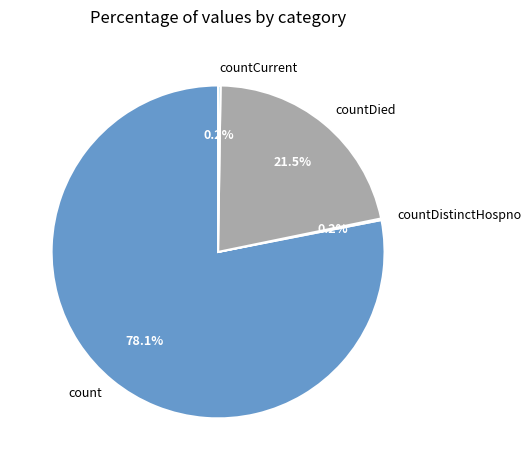

Approximately how many times larger is the value at countDied compared to count?

0.3